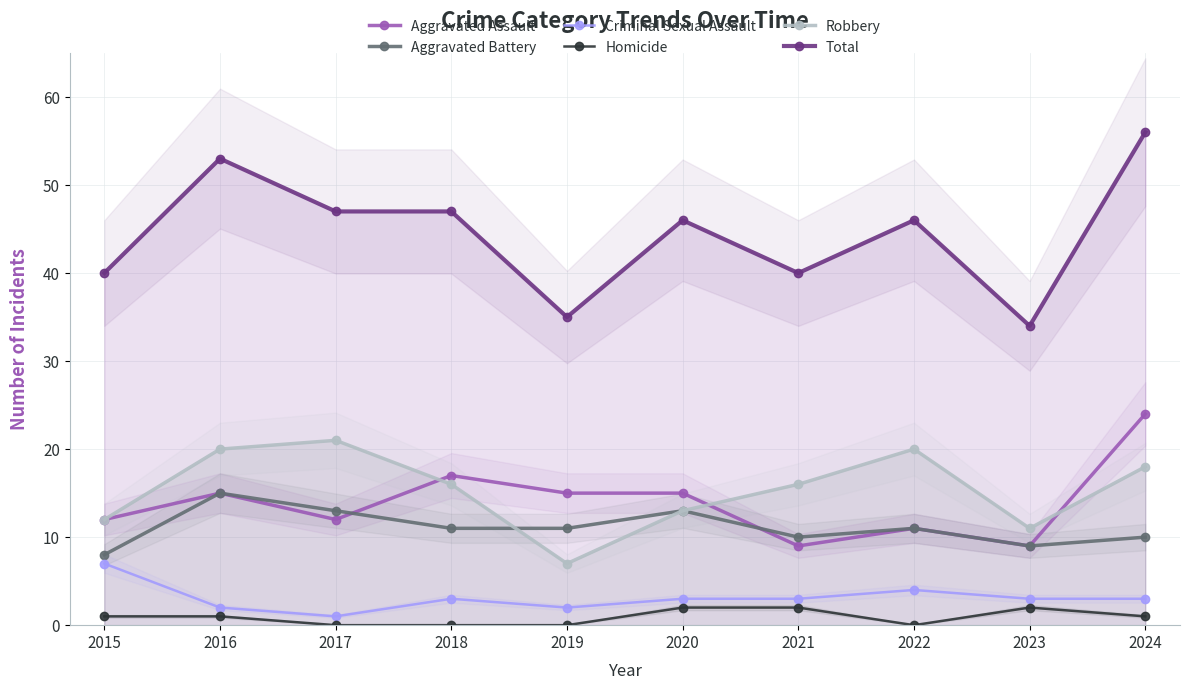

In Aggravated Battery, how many points are higher than both neighbors (excluding endpoints)?

3